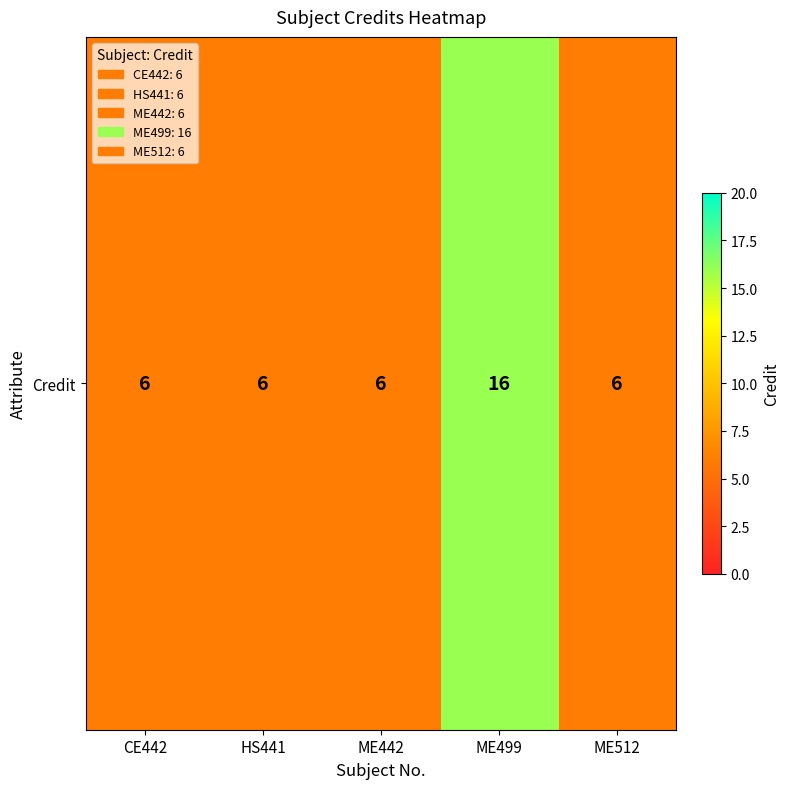

The value at ME442 is 6. True or false?

True